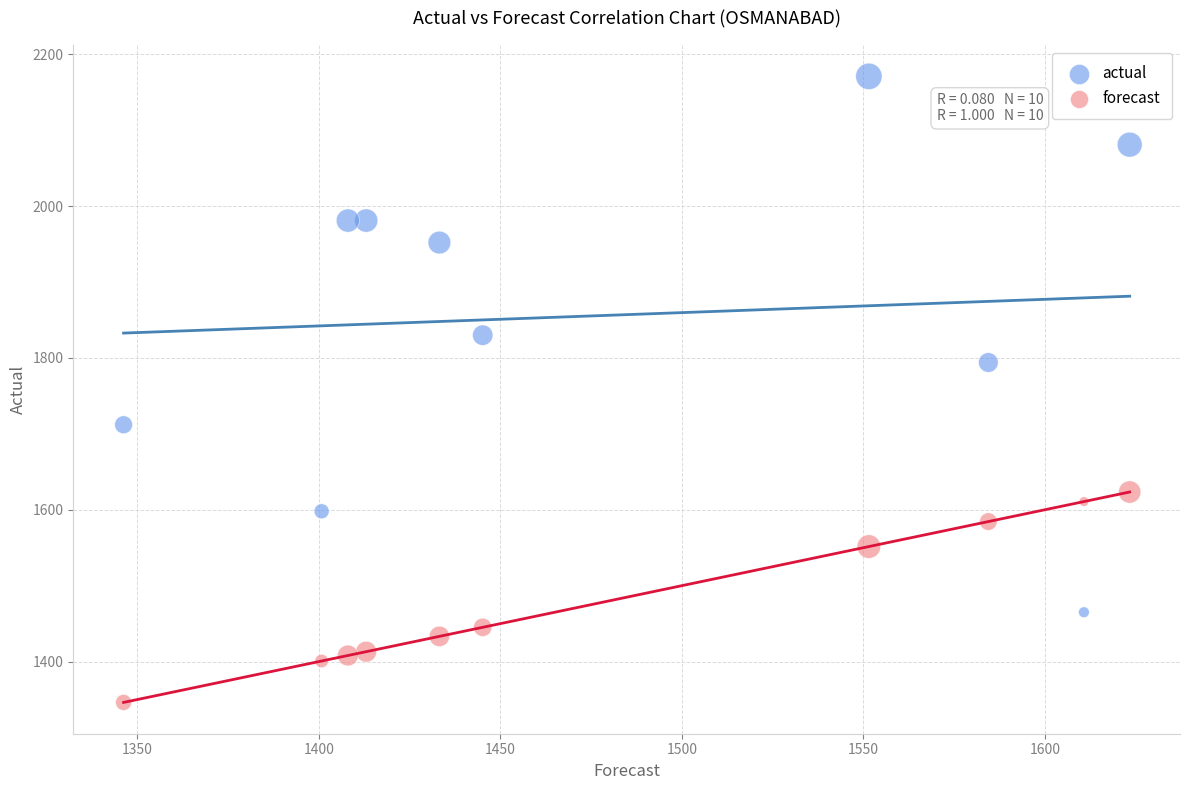

What are all the series names shown in the legend?

actual, forecast